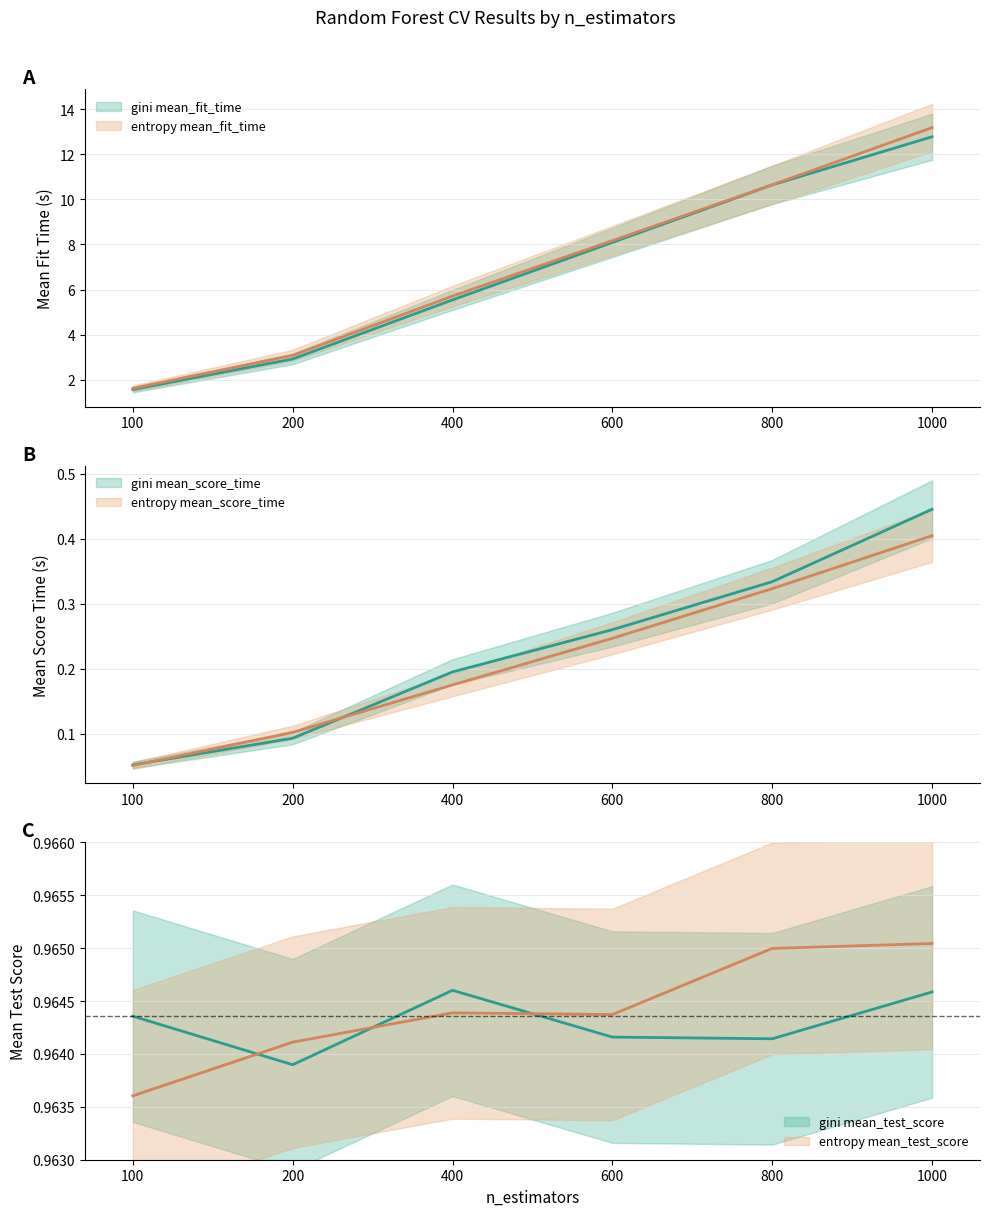

Rank the series at 600 from lowest to highest value.

entropy mean_score_time, gini mean_score_time, gini mean_test_score, entropy mean_test_score, gini mean_fit_time, entropy mean_fit_time